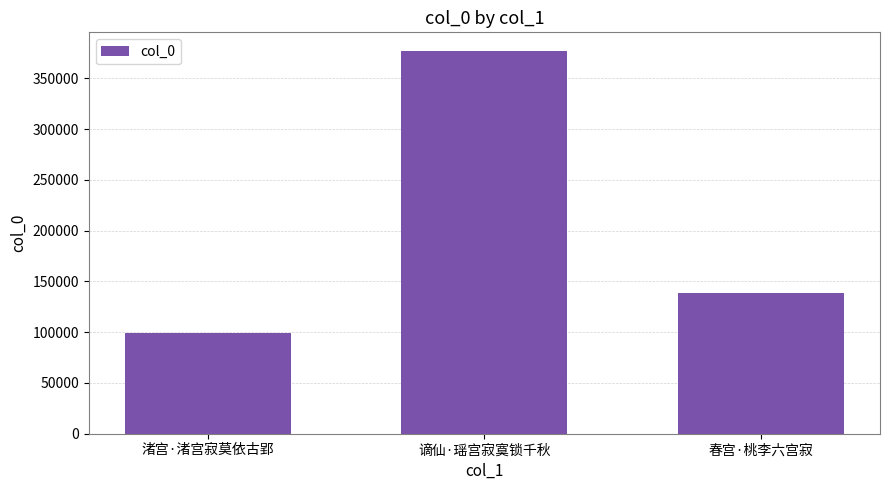

The chart shows a value of 242817 at 春宫·桃李六宫寂. True or false?

False